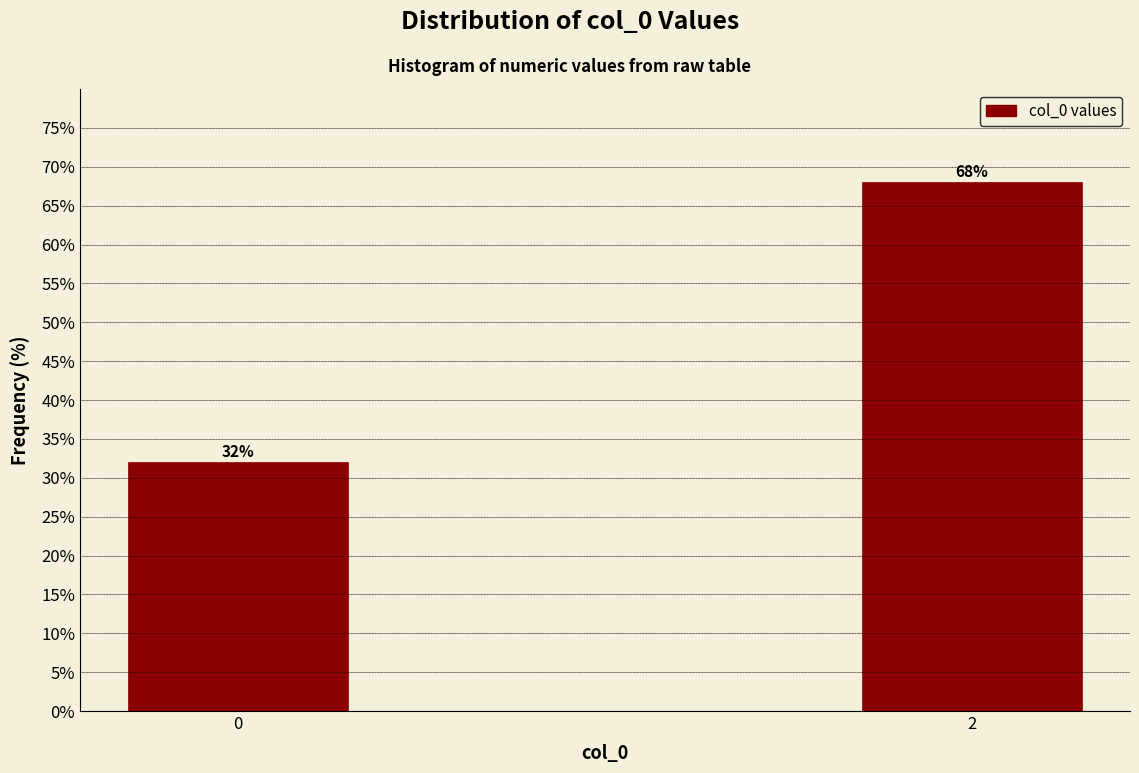

Reading left to right, what are all the values shown in this chart?

0=32	2=68